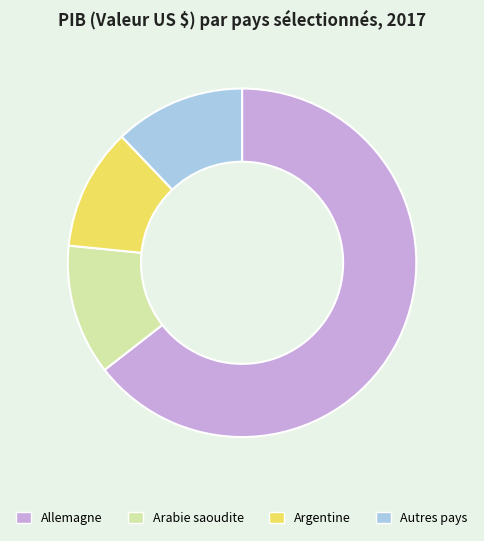

Is there a majority slice in this chart?

Yes